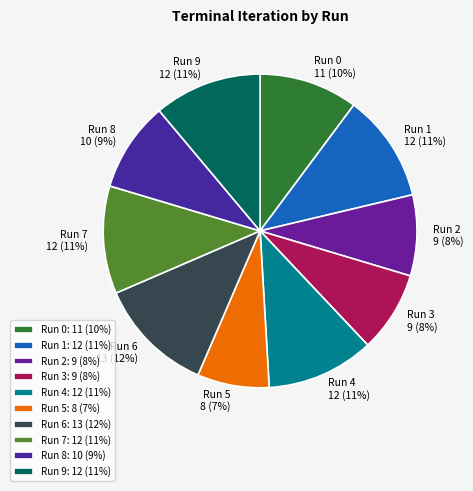

To the nearest percent, what is the difference between the largest and smallest slice percentages?

5%